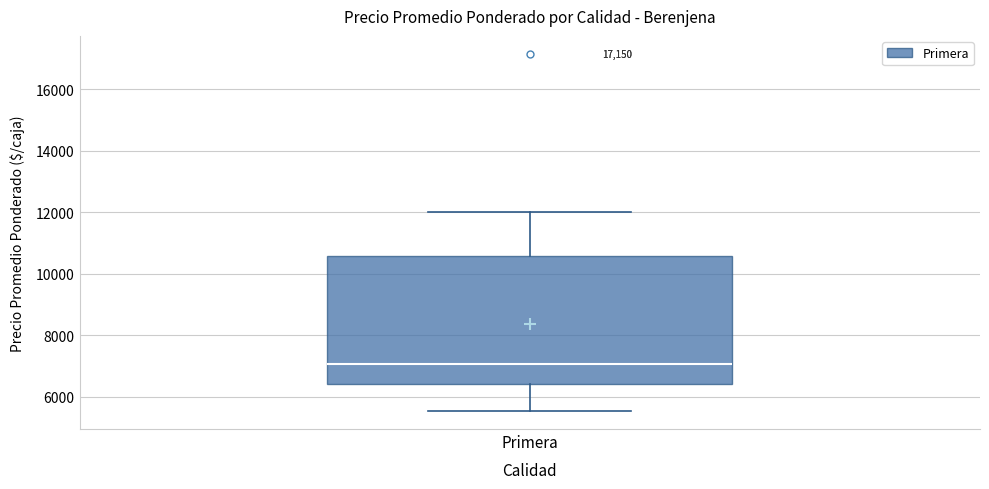

Read this box plot against the y-axis: the position of the median line, the range covered by the box, and the ends of both whiskers. The values are not printed on the chart, so give them approximately, as read against the axis.

median 7000, box 6400 to 10600, whiskers 5600 to 12000